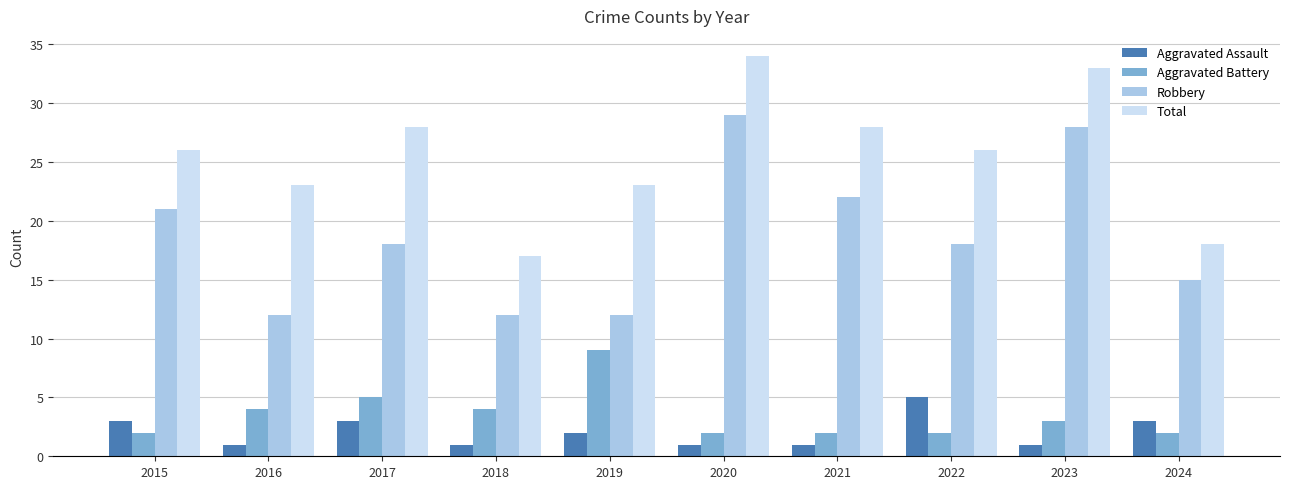

Reading right to left, what are all the values shown in this chart?

Aggravated Assault: 2024=3	2023=1	2022=5	2021=1	2020=1	2019=2	2018=1	2017=3	2016=1	2015=3
Aggravated Battery: 2024=2	2023=3	2022=2	2021=2	2020=2	2019=9	2018=4	2017=5	2016=4	2015=2
Robbery: 2024=15	2023=28	2022=18	2021=22	2020=29	2019=12	2018=12	2017=18	2016=12	2015=21
Total: 2024=18	2023=33	2022=26	2021=28	2020=34	2019=23	2018=17	2017=28	2016=23	2015=26